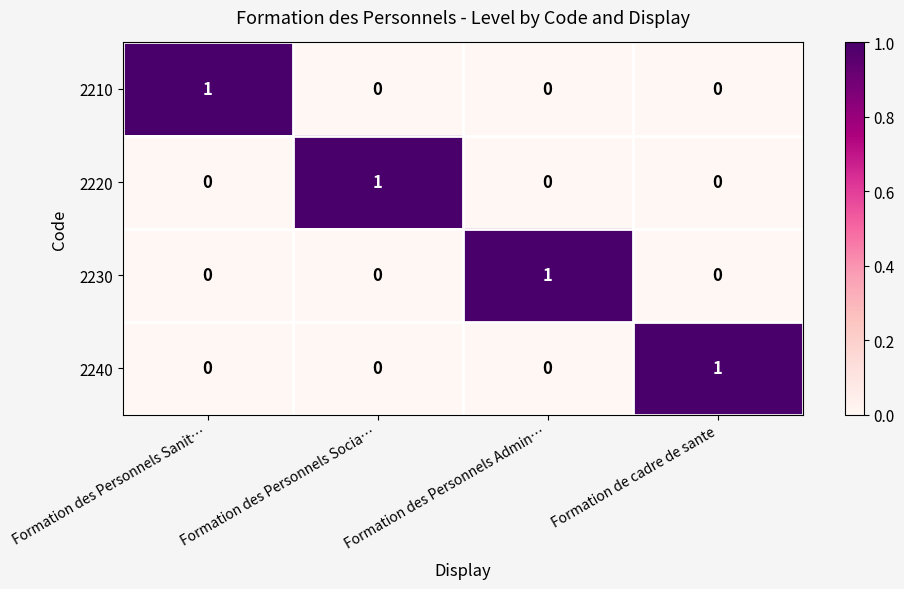

The 2210 series shows 0 at Formation de cadre de sante. True or false?

True